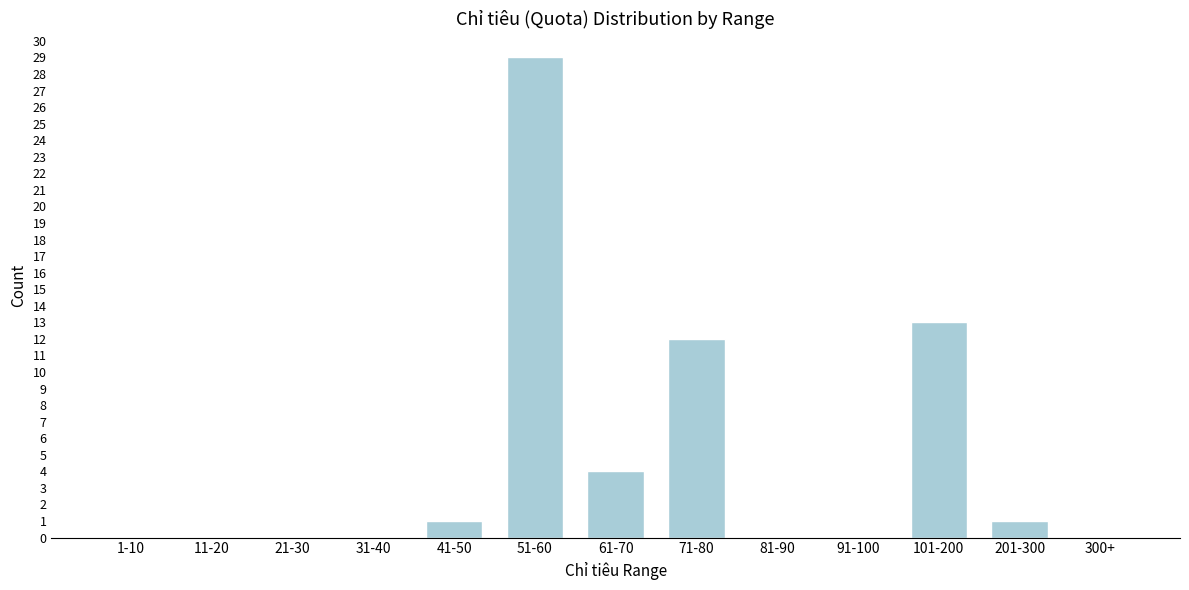

Reading right to left, list all the values displayed in this chart.

300+=0	201-300=1	101-200=13	91-100=0	81-90=0	71-80=12	61-70=4	51-60=29	41-50=1	31-40=0	21-30=0	11-20=0	1-10=0